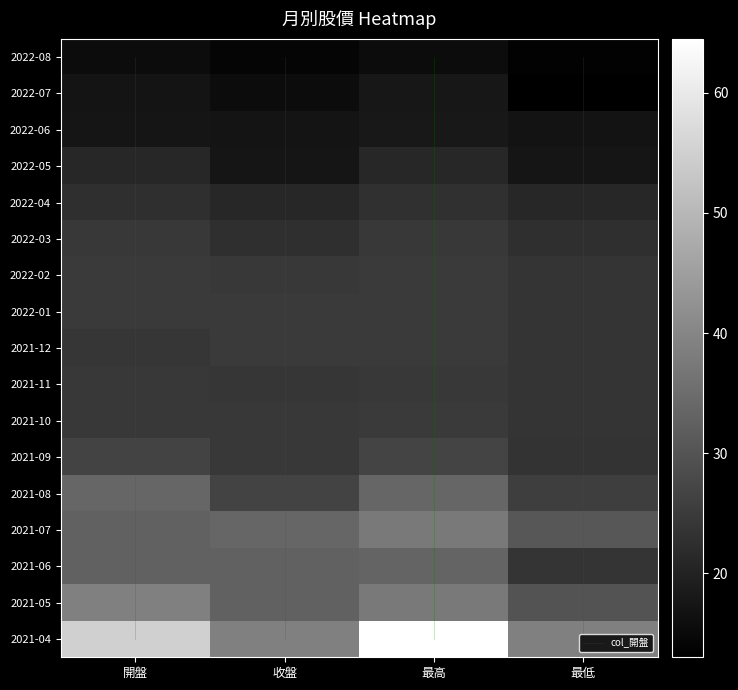

Reading left to right, list all the values displayed in this chart.

2022-08: 15.6	14.2	15.6	13.6
2022-07: 17.1	15.6	17.8	13.0
2022-06: 17.4	17.1	17.9	16.9
2022-05: 24.6	22.6	24.6	22.6
2022-04: 22.6	20.9	22.8	20.9
2022-03: 20.9	17.4	20.9	17.4
2022-02: 24.8	24.6	24.8	23.6
2022-01: 24.7	24.8	24.8	23.6
2021-12: 24.0	24.7	24.8	23.6
2021-11: 24.6	24.0	24.6	23.6
2021-10: 24.4	24.6	24.8	23.6
2021-09: 26.5	24.4	26.8	23.4
2021-08: 33.5	26.5	33.6	25.5
2021-07: 32.9	33.5	37.7	30.6
2021-06: 32.8	32.9	33.1	23.8
2021-05: 39.0	32.8	37.6	29.7
2021-04: 54.9	39.0	64.5	38.8